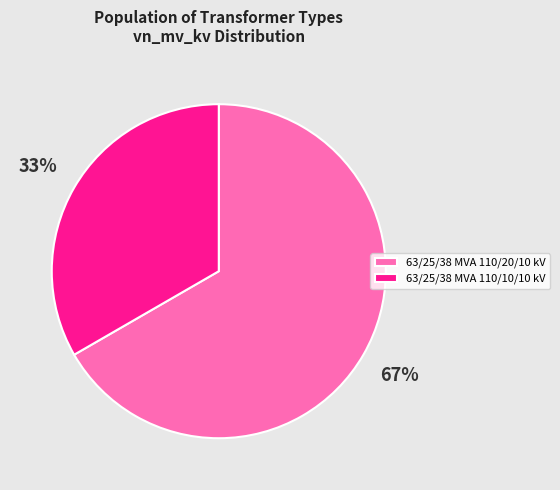

To the nearest percent, what percentage of the pie is 63/25/38 MVA 110/20/10 kV?

67%